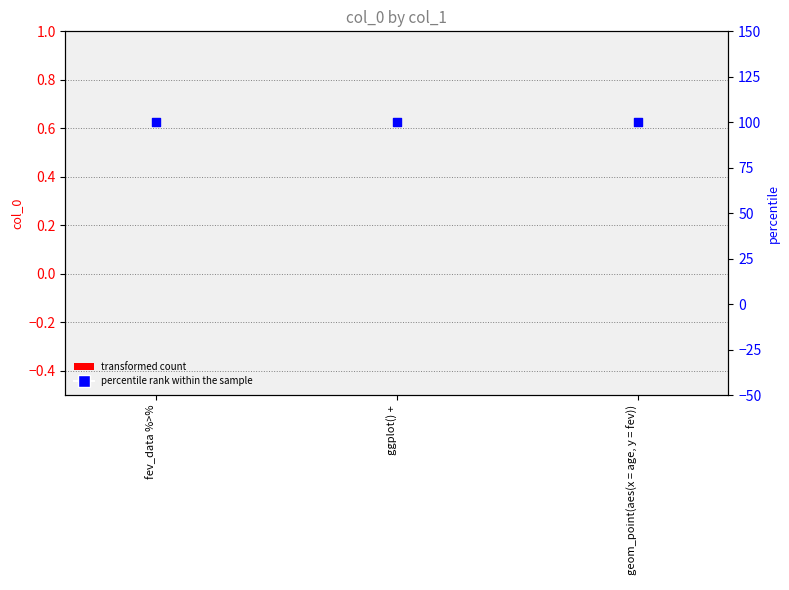

Which series reaches the maximum Y coordinate?

percentile rank within the sample